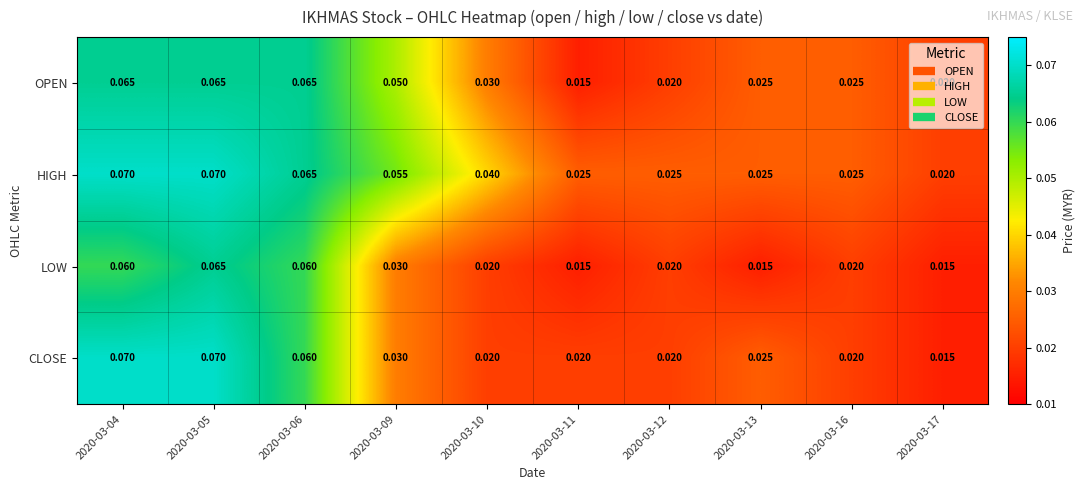

At which category is the sum across all series the highest?

2020-03-05